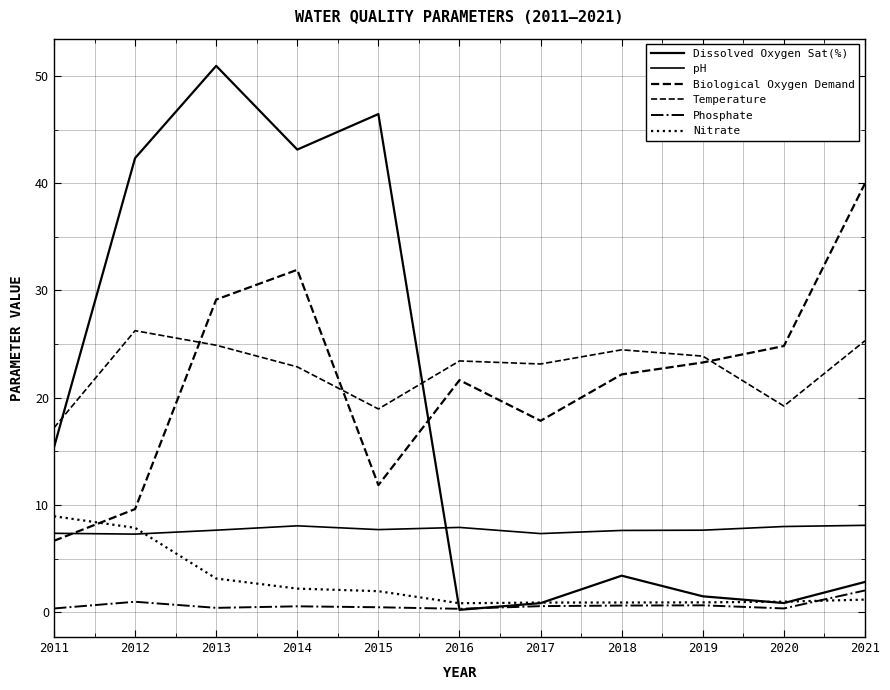

How many times do Dissolved Oxygen Sat(%) and Biological Oxygen Demand cross each other?

1